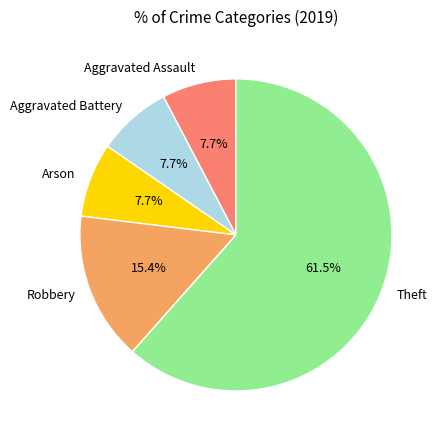

What percentage is NOT represented by Robbery?

84.6%